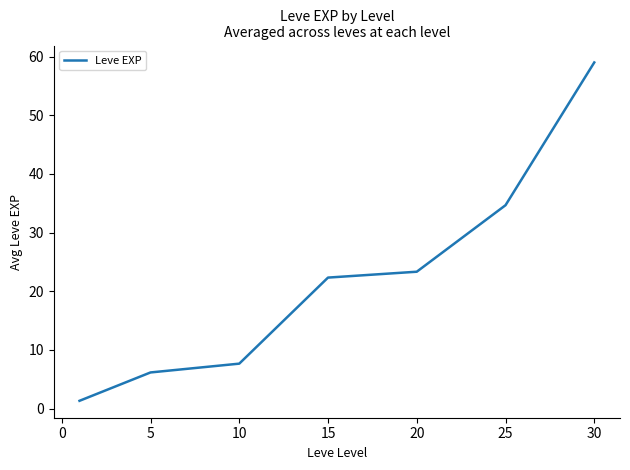

Reading left to right, what are all the values shown in this chart?

1.3	6.2	7.7	22.3	23.3	34.7	59.0